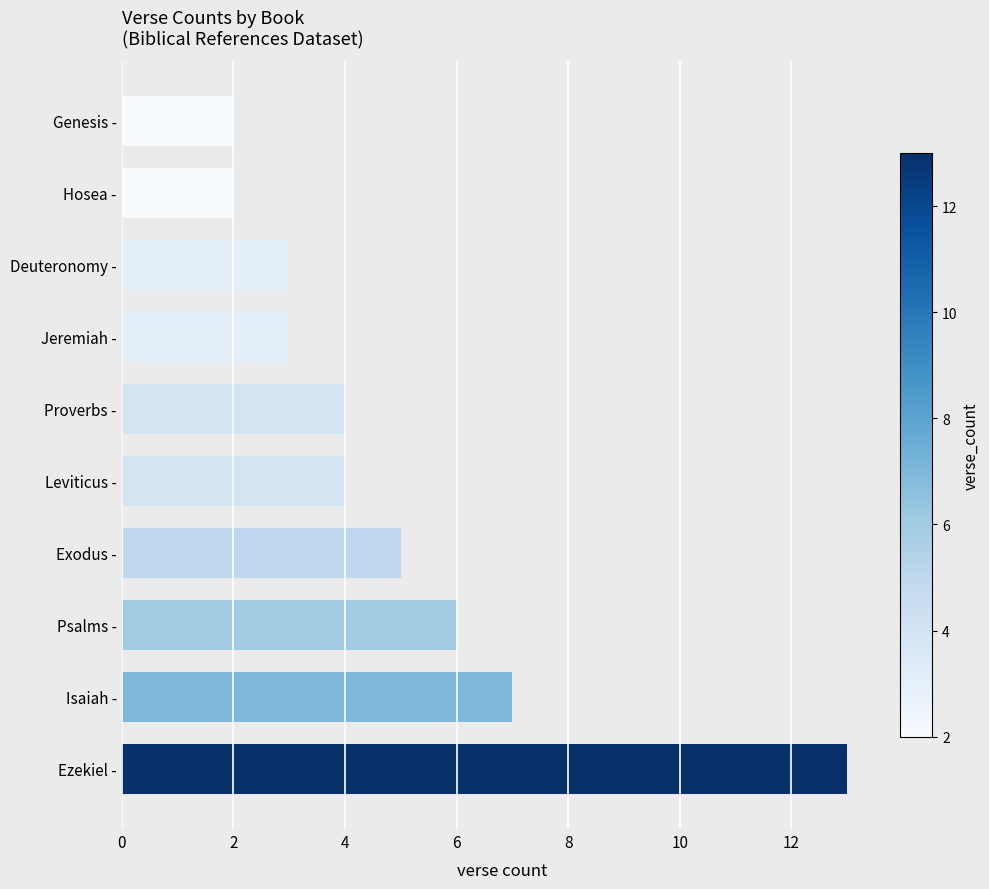

True or false: the data shows 4 at Psalms -.

False